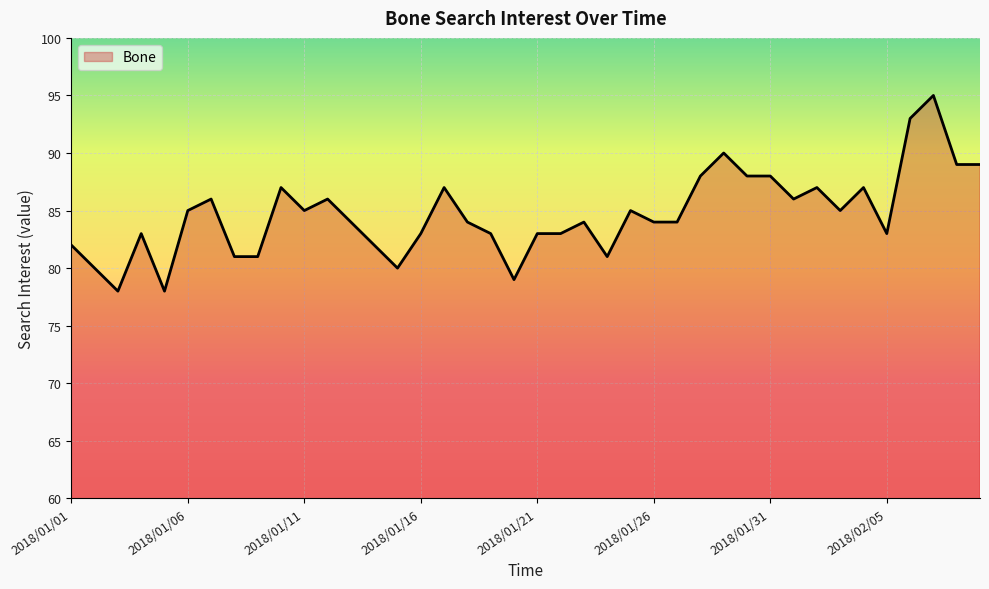

What is the smallest value displayed?

78